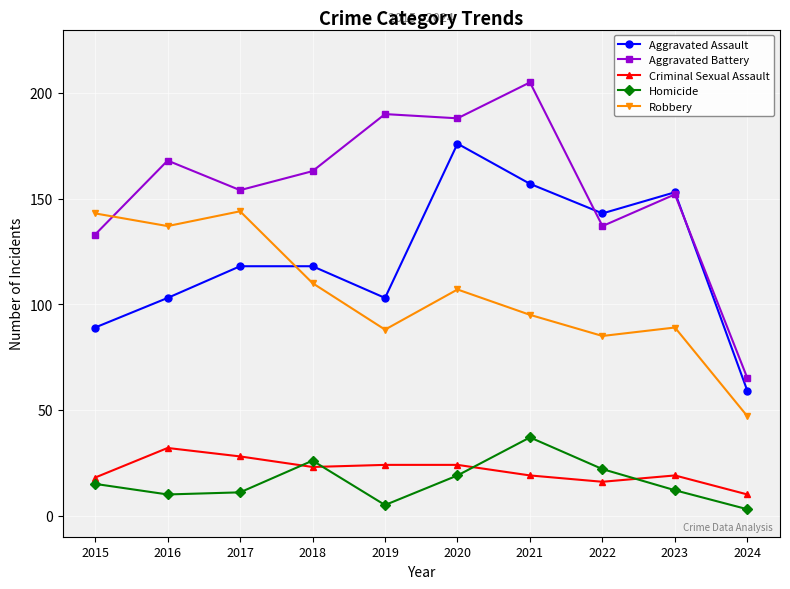

Is it true that Aggravated Battery equals 137 at 2022?

True